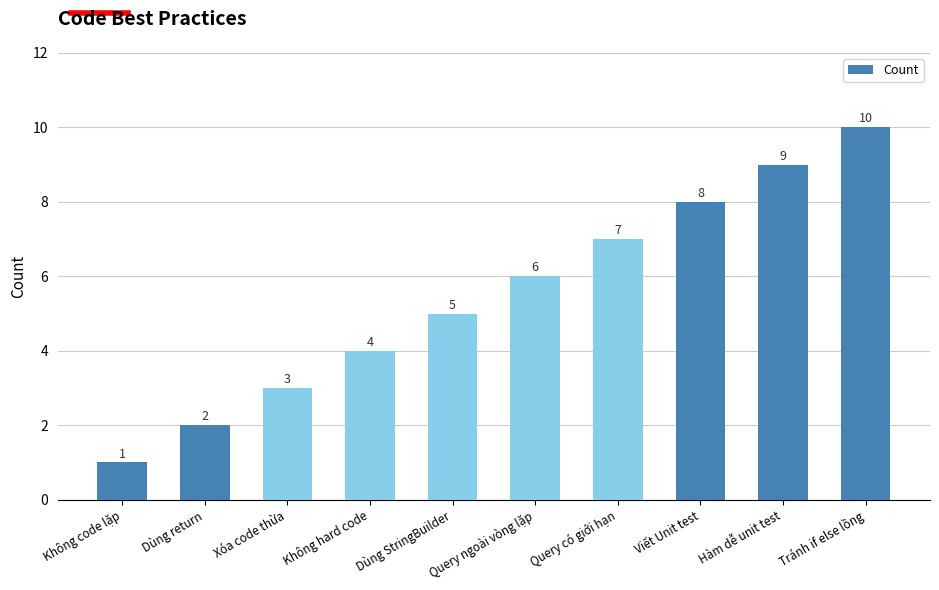

What position from the left is Không code lặp?

1